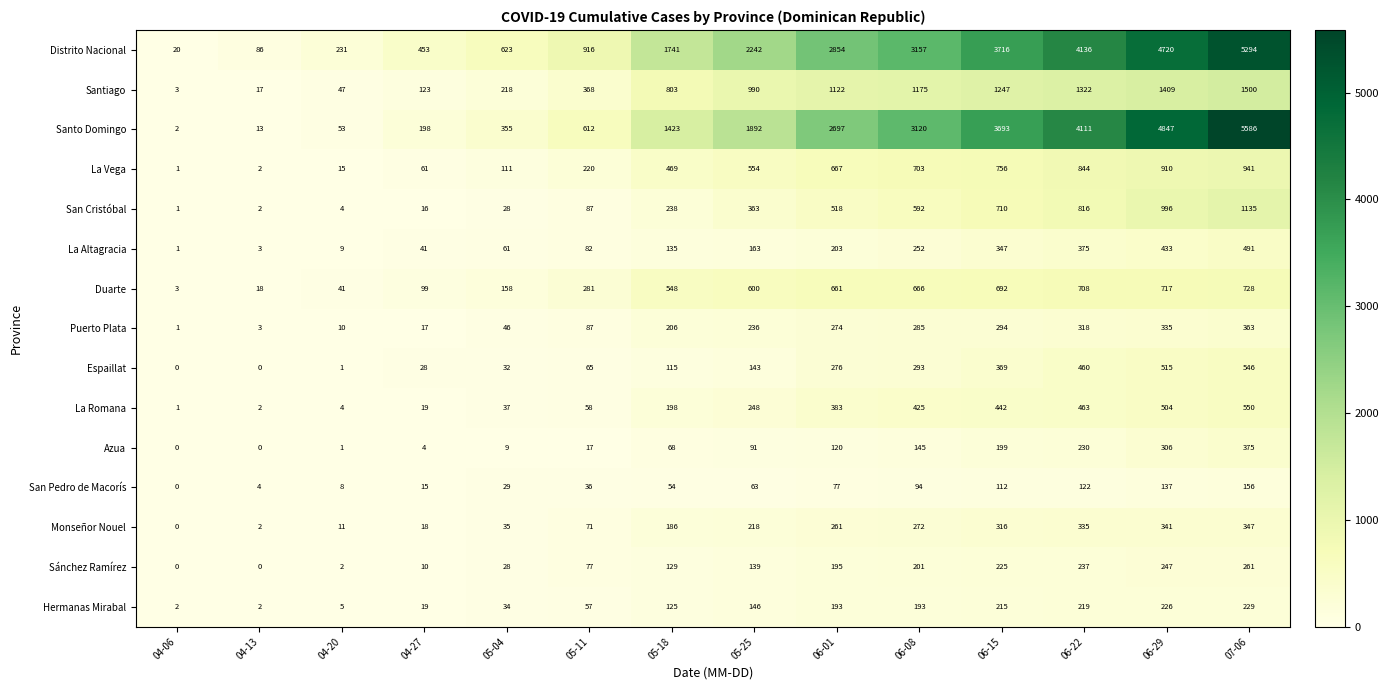

What is the sum of all Monseñor Nouel values?

2413